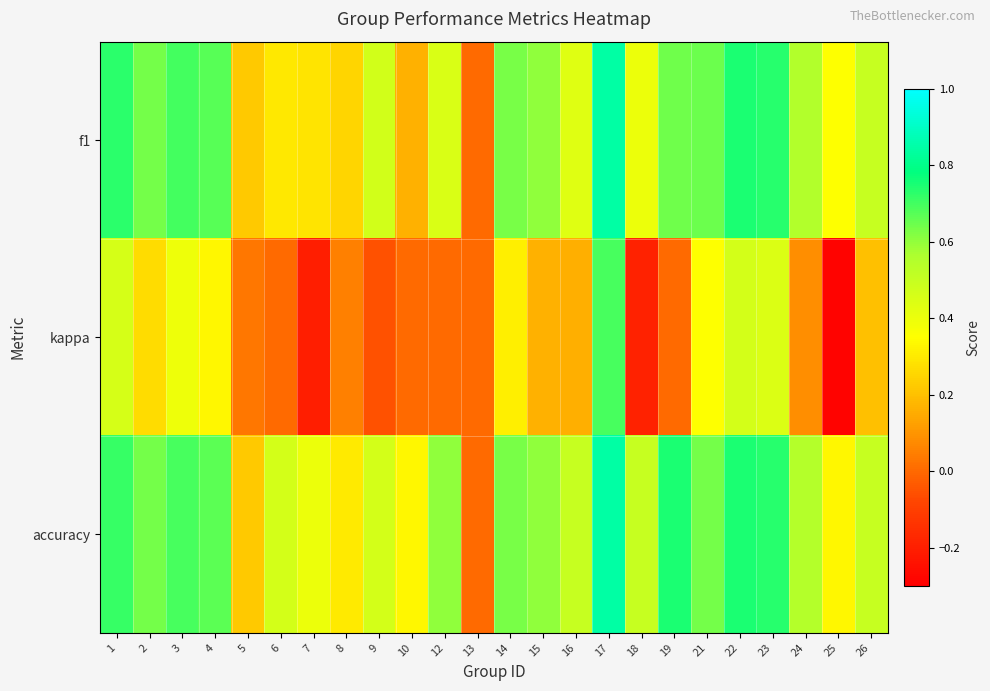

Which series has the widest spread of values?

kappa